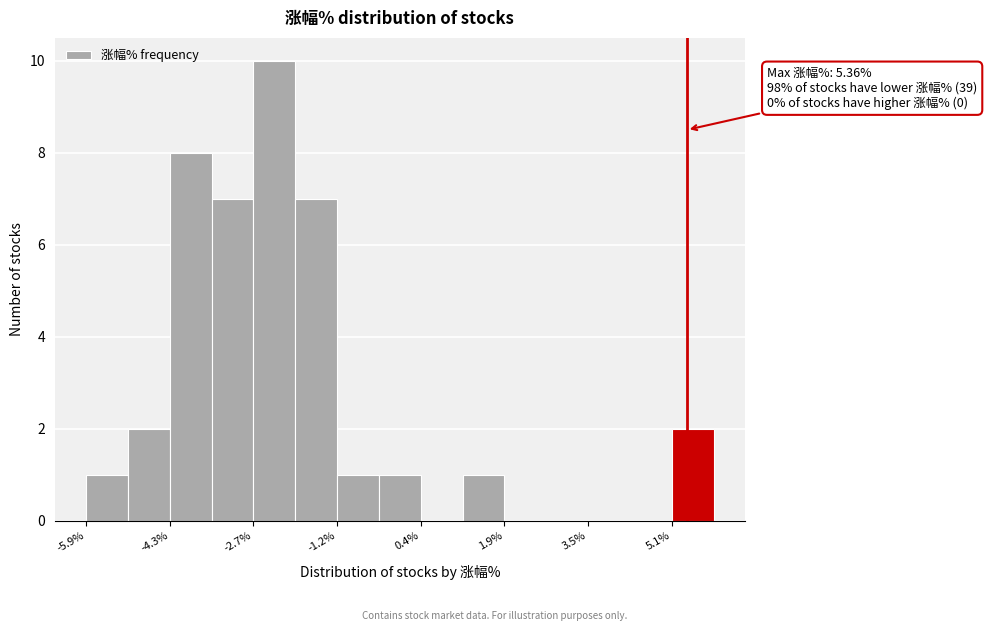

Read against the x-axis, roughly where is the centre of the tallest bar?

-2.4